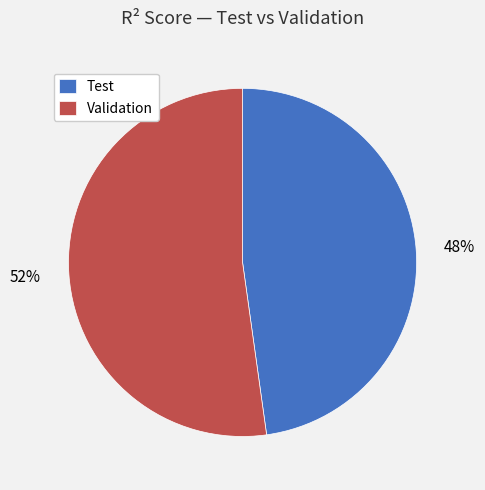

Is Test the majority of the pie?

No